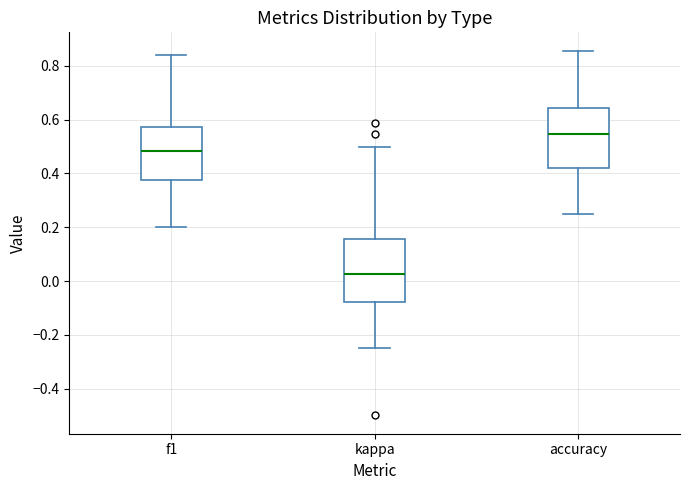

Which box has the highest median line?

accuracy